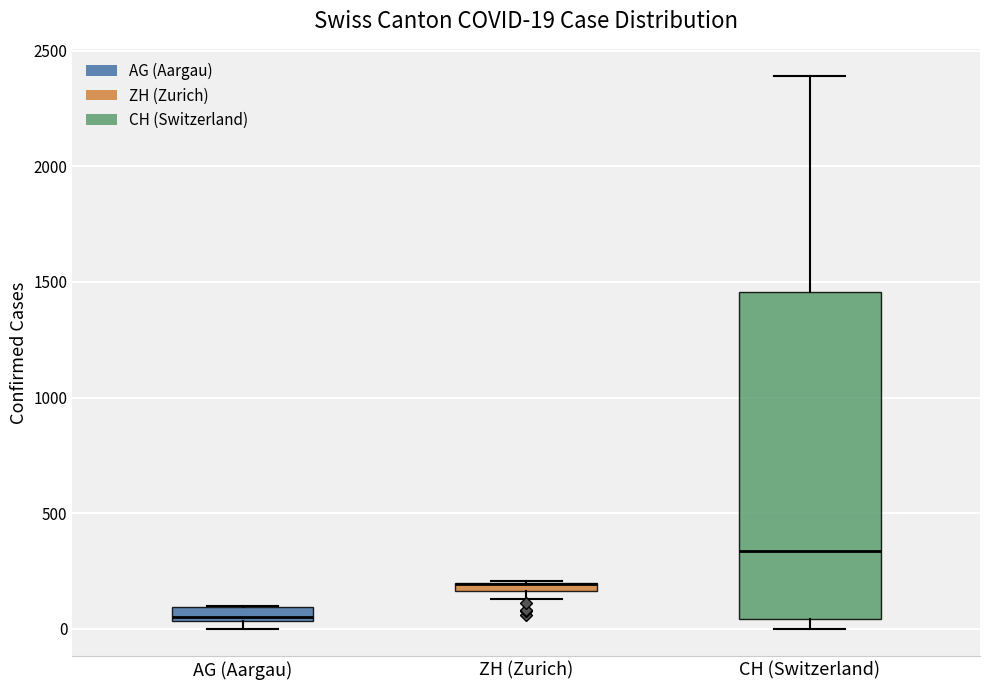

Which box is the tallest, from its lower edge to its upper edge?

CH (Switzerland)